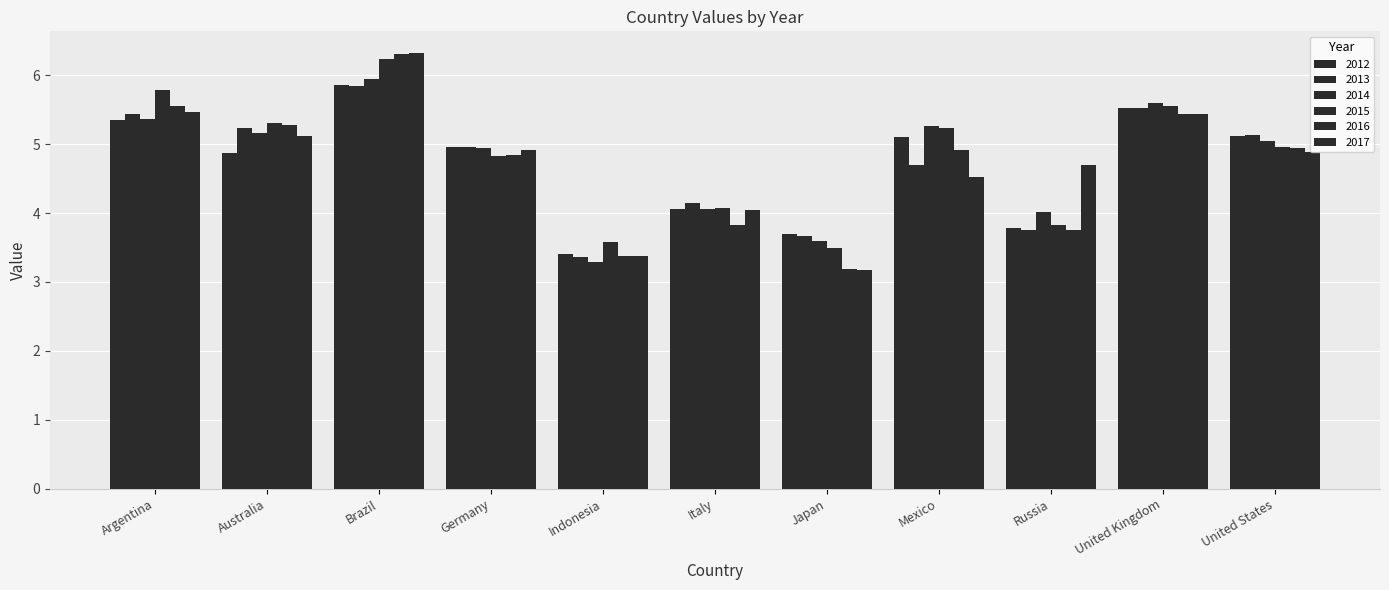

How many values in the 2014 series exceed 5?

6